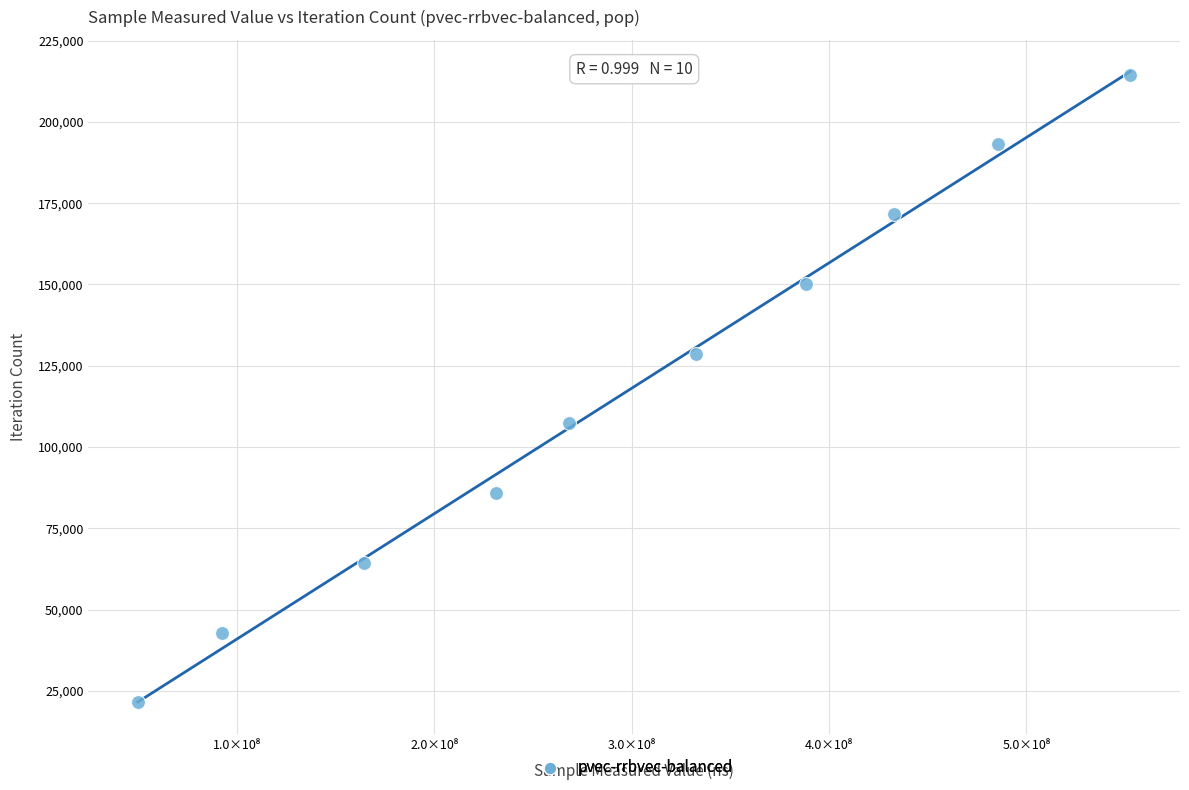

What is the average X value?

299810327